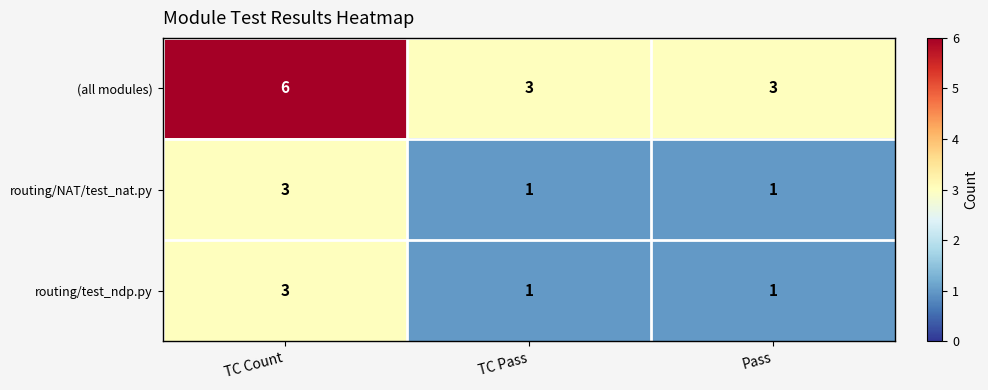

The value of routing/NAT/test_nat.py at Pass is 1. True or false?

True